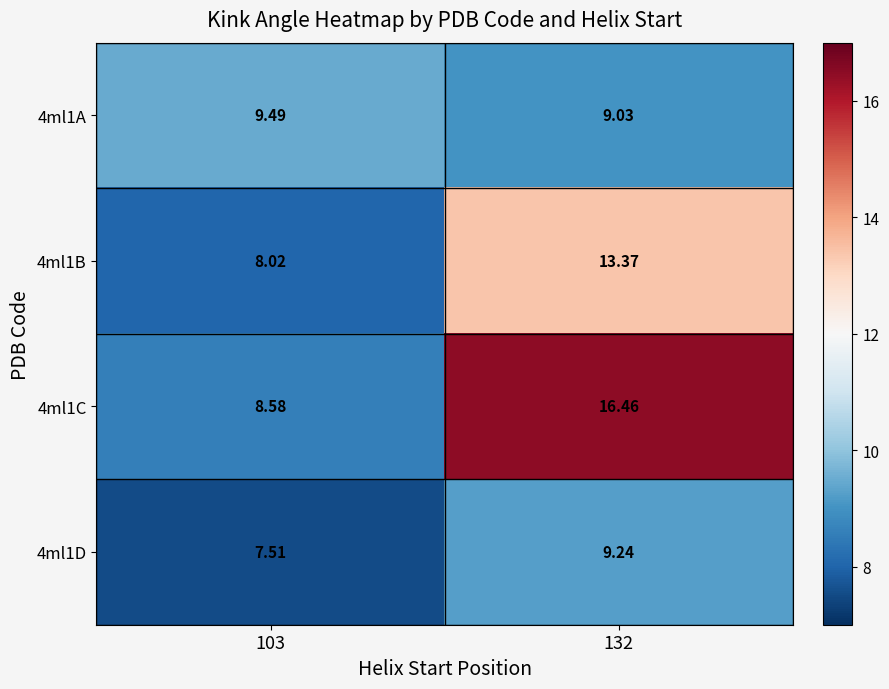

Which has a higher value, 132 or 103?

103